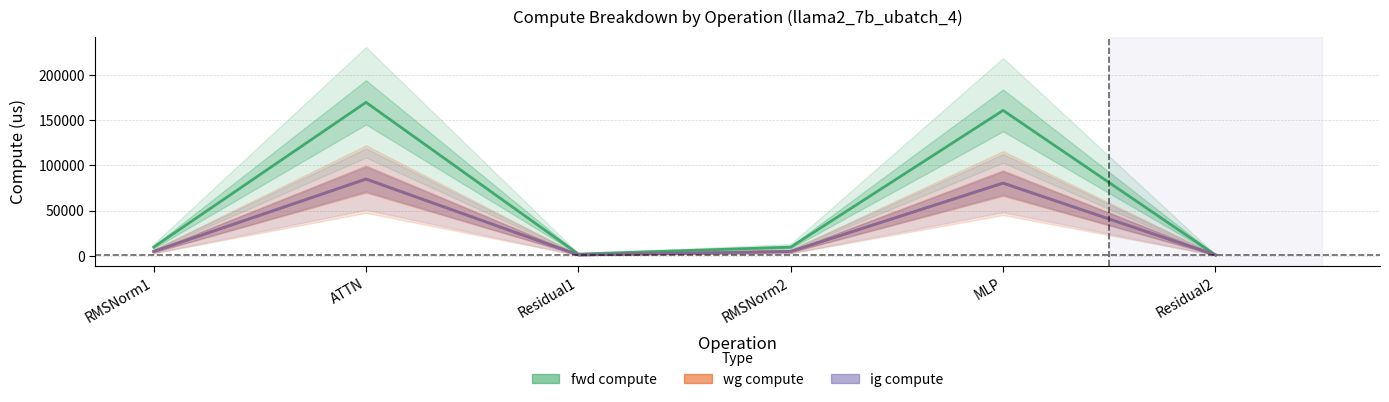

What is the label of the 1st point from the left?

RMSNorm1